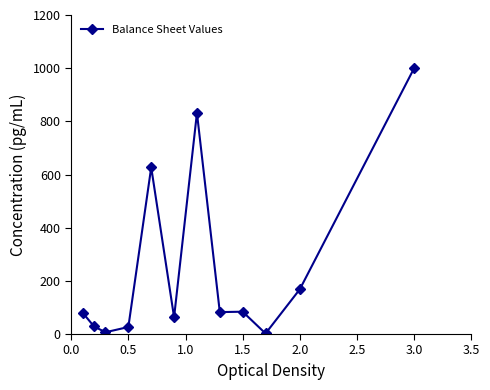

How many lines are shown in the chart?

1